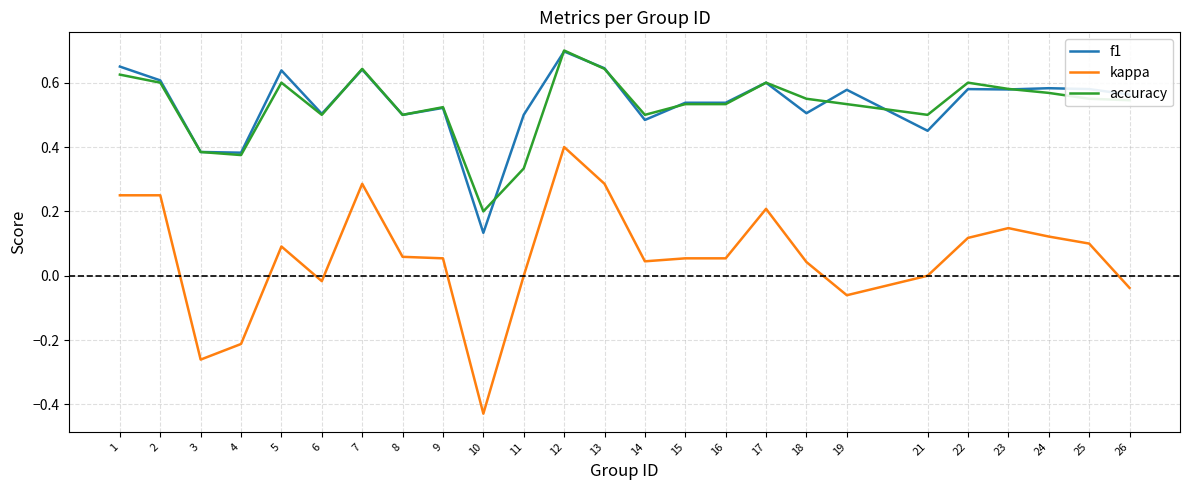

Is the value of accuracy at 5 greater than the value of f1 at 14?

Yes